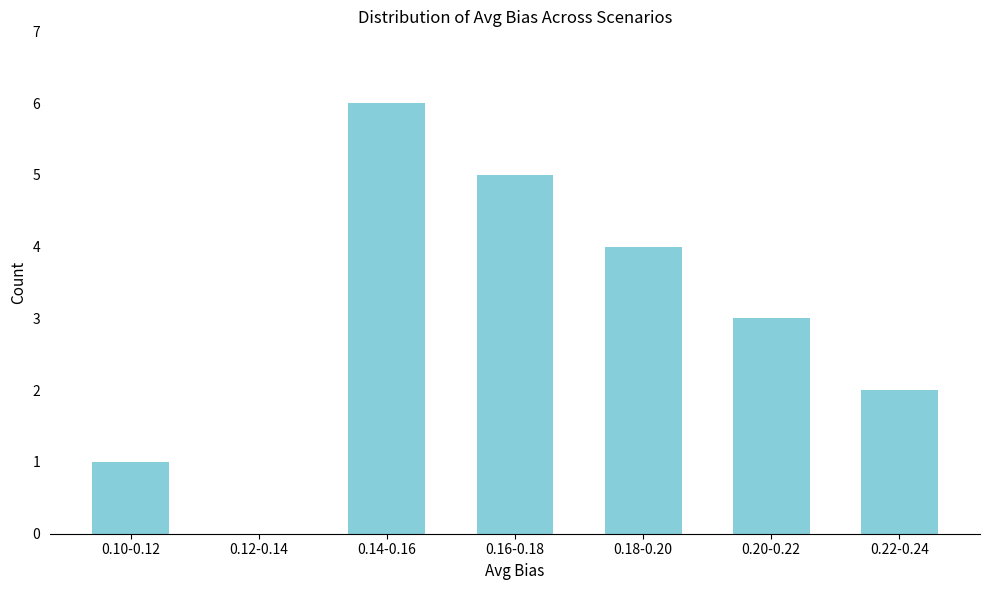

Reading right to left, what are all the values shown in this chart?

0.22-0.24=2	0.20-0.22=3	0.18-0.20=4	0.16-0.18=5	0.14-0.16=6	0.12-0.14=0	0.10-0.12=1